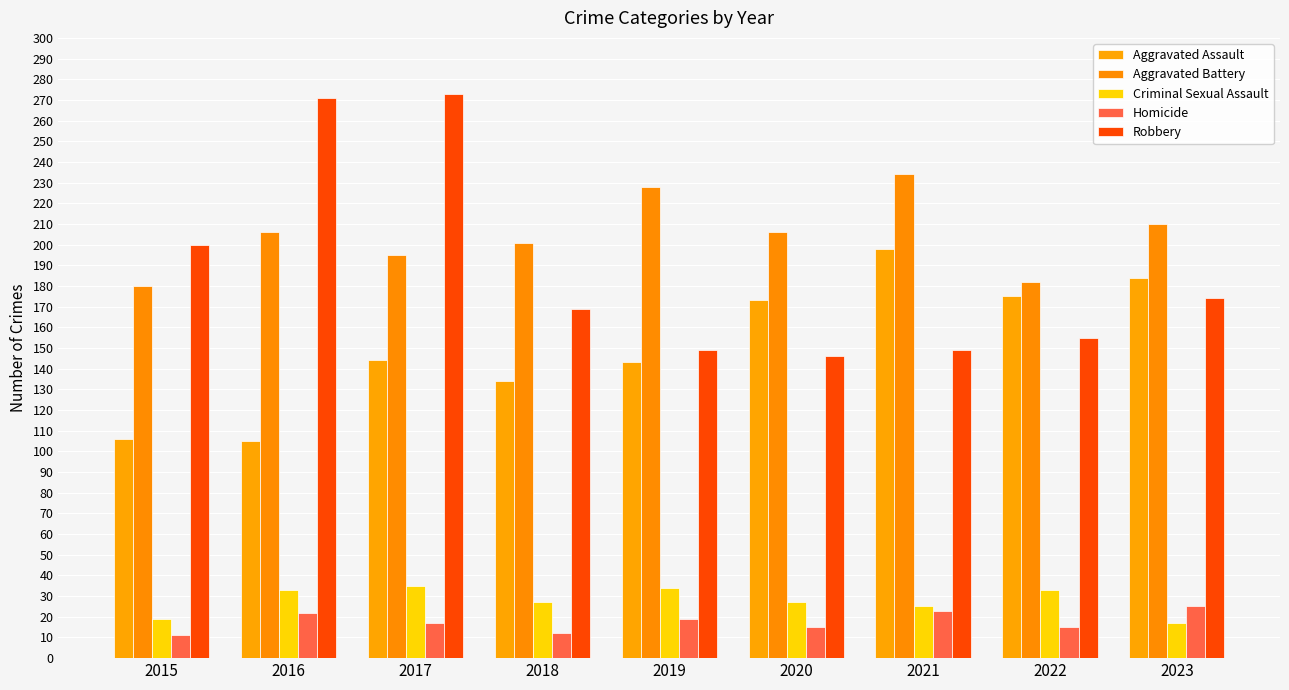

What is the spread (max minus min) of values at 2021?

211